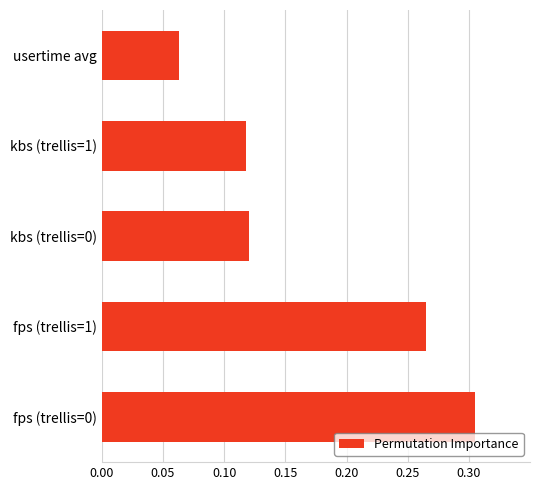

What is the difference between the maximum and minimum values?

0.2